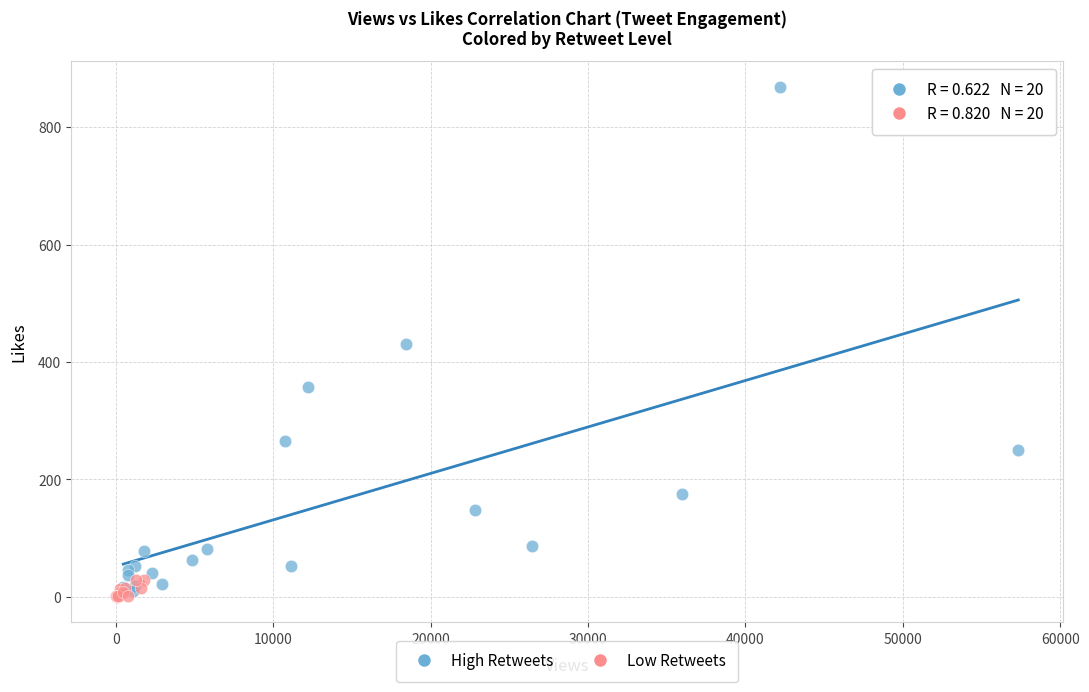

Which series contains the highest Y value?

High Retweets